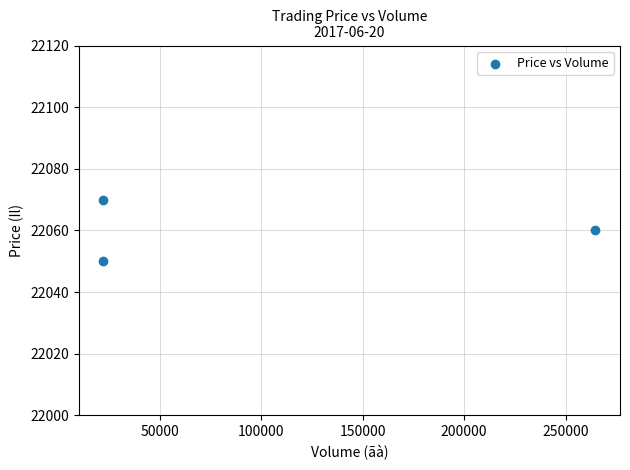

What is the range of X values (max minus min)?

242670